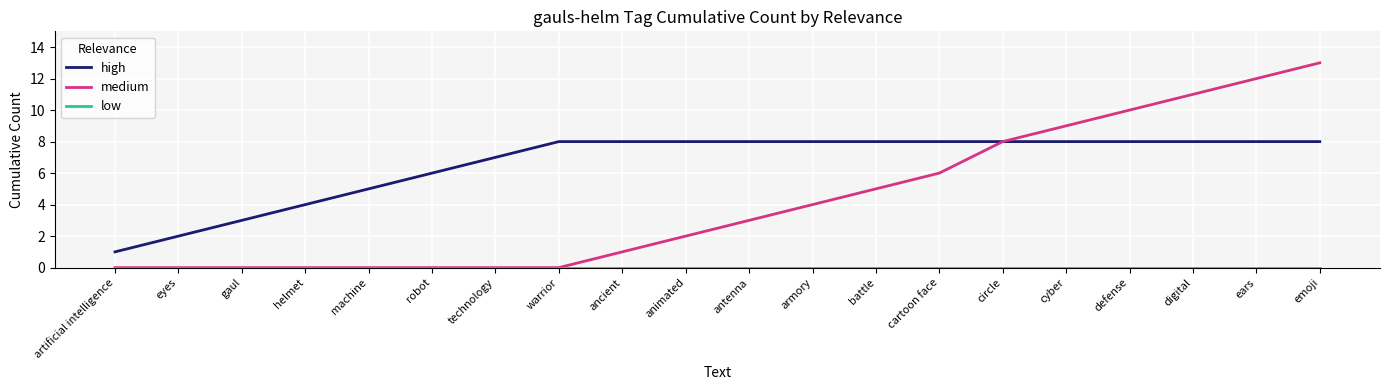

How many distinct data groups are displayed?

3